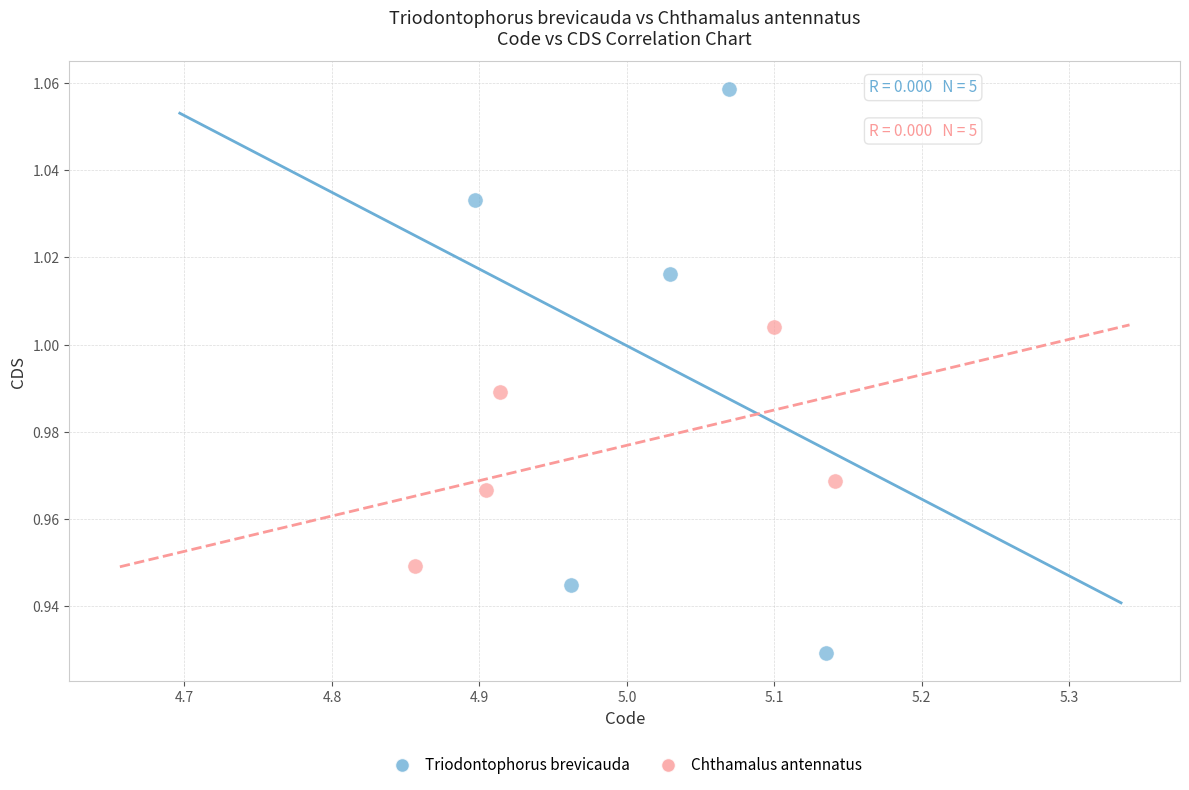

Which series has the widest spread of Y values?

Triodontophorus brevicauda